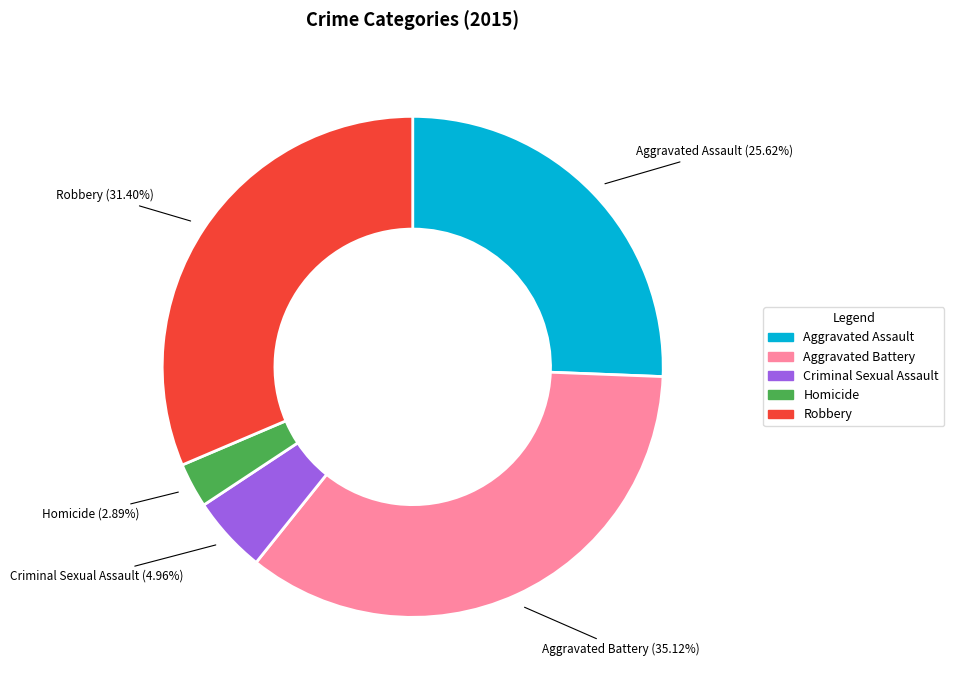

True or false: Robbery accounts for 31% of the total.

True